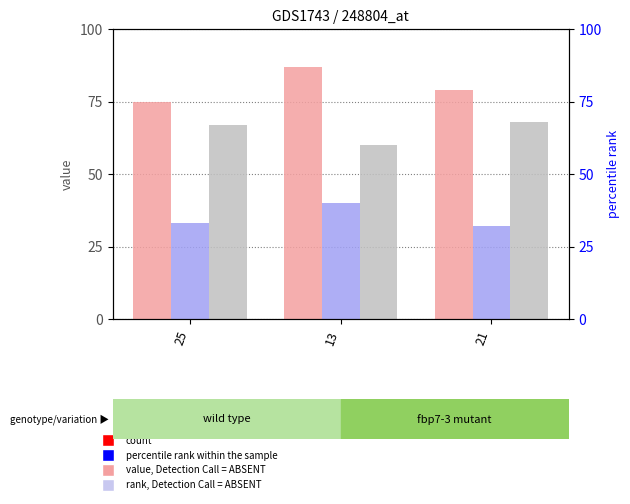

At which category does the chart reach its peak across all series?

13